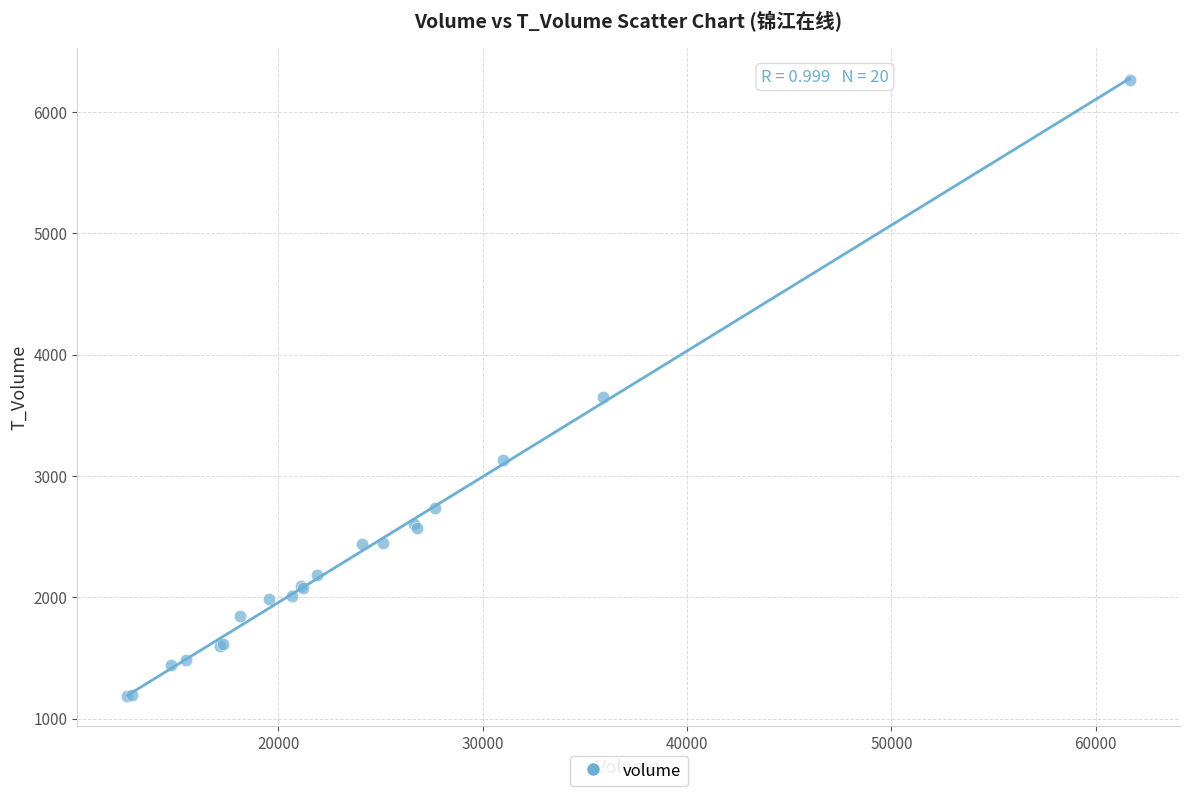

What Y value in the scatter plot is closest to 3728?

3653